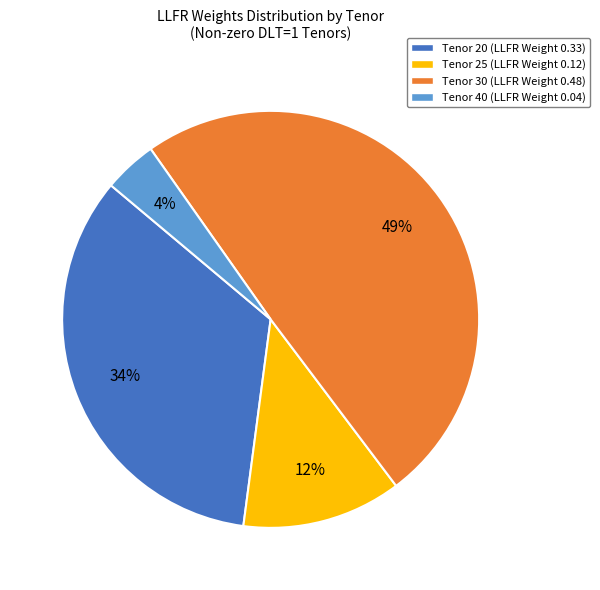

How many segments does this pie chart have?

4